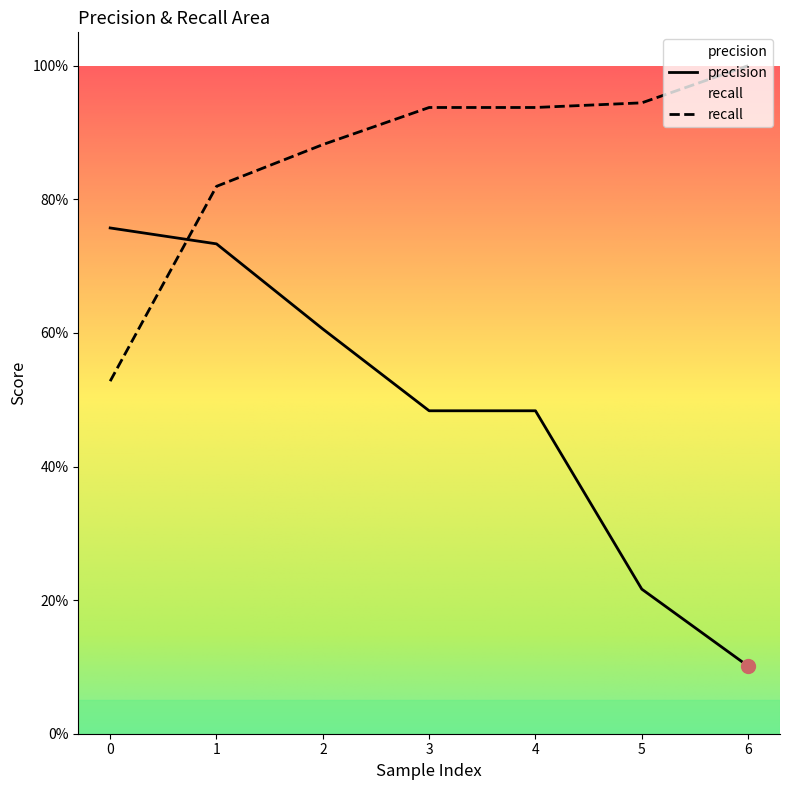

True or false: recall has more than 1 interior local peaks.

False